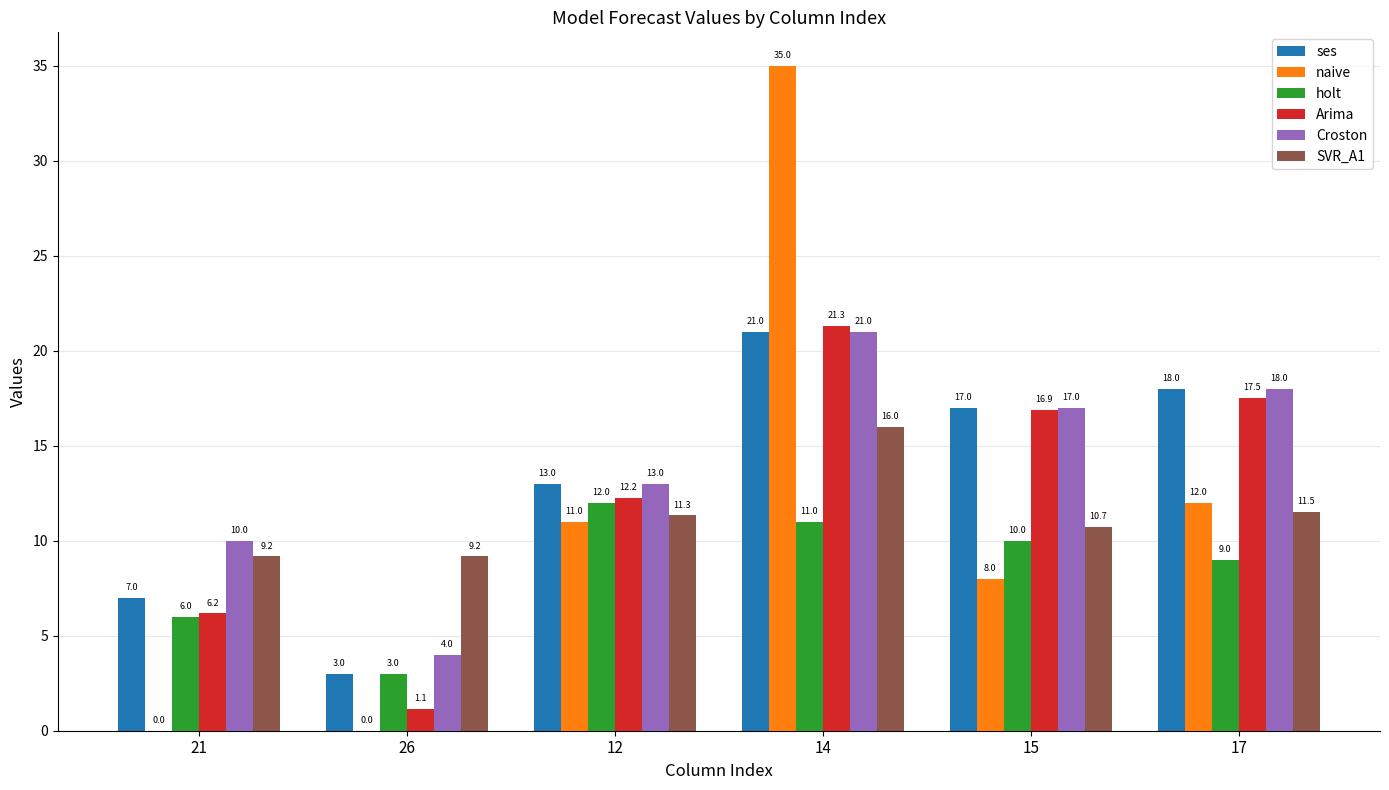

What is the spread (max minus min) of values at 21?

10.0